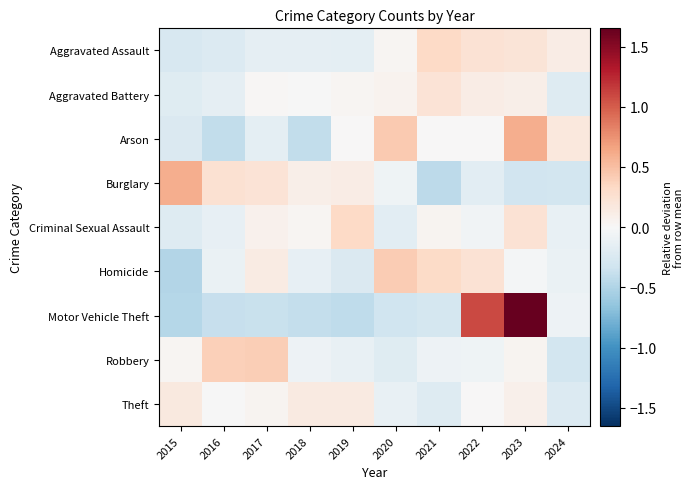

Reading left to right, extract all data points from this chart.

Aggravated Assault: 2015=-0.3	2016=-0.2	2017=-0.1	2018=-0.1	2019=-0.2	2020=0.0	2021=0.3	2022=0.2	2023=0.2	2024=0.1
Aggravated Battery: 2015=-0.2	2016=-0.1	2017=0.0	2018=-0.0	2019=0.0	2020=0.1	2021=0.2	2022=0.1	2023=0.1	2024=-0.2
Arson: 2015=-0.2	2016=-0.4	2017=-0.2	2018=-0.4	2019=0.0	2020=0.4	2021=0.0	2022=0.0	2023=0.6	2024=0.2
Burglary: 2015=0.6	2016=0.3	2017=0.2	2018=0.1	2019=0.1	2020=-0.1	2021=-0.4	2022=-0.2	2023=-0.3	2024=-0.3
Criminal Sexual Assault: 2015=-0.2	2016=-0.1	2017=0.1	2018=0.0	2019=0.3	2020=-0.2	2021=0.0	2022=-0.1	2023=0.2	2024=-0.1
Homicide: 2015=-0.5	2016=-0.1	2017=0.1	2018=-0.1	2019=-0.2	2020=0.4	2021=0.3	2022=0.2	2023=-0.0	2024=-0.1
Motor Vehicle Theft: 2015=-0.5	2016=-0.4	2017=-0.4	2018=-0.4	2019=-0.4	2020=-0.3	2021=-0.3	2022=1.1	2023=1.7	2024=-0.1
Robbery: 2015=0.0	2016=0.4	2017=0.4	2018=-0.1	2019=-0.1	2020=-0.2	2021=-0.1	2022=-0.1	2023=0.0	2024=-0.3
Theft: 2015=0.2	2016=-0.0	2017=0.1	2018=0.1	2019=0.1	2020=-0.1	2021=-0.2	2022=0.0	2023=0.1	2024=-0.2